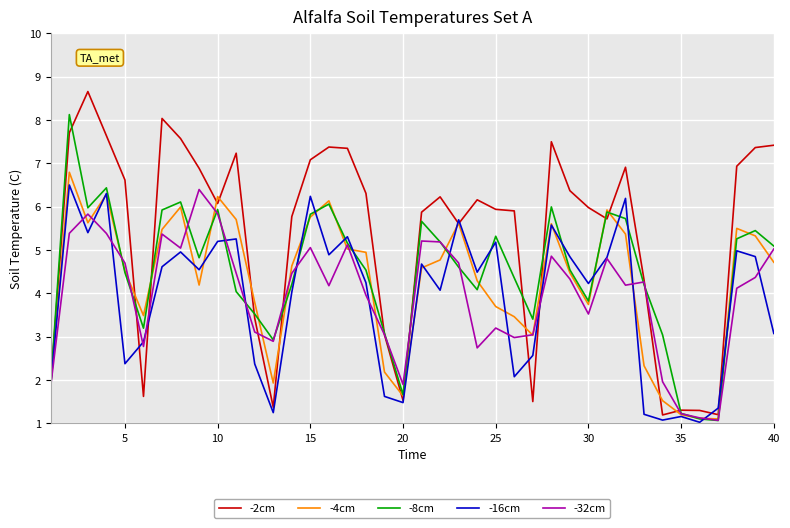

What is the minimum value for -2cm?

1.2